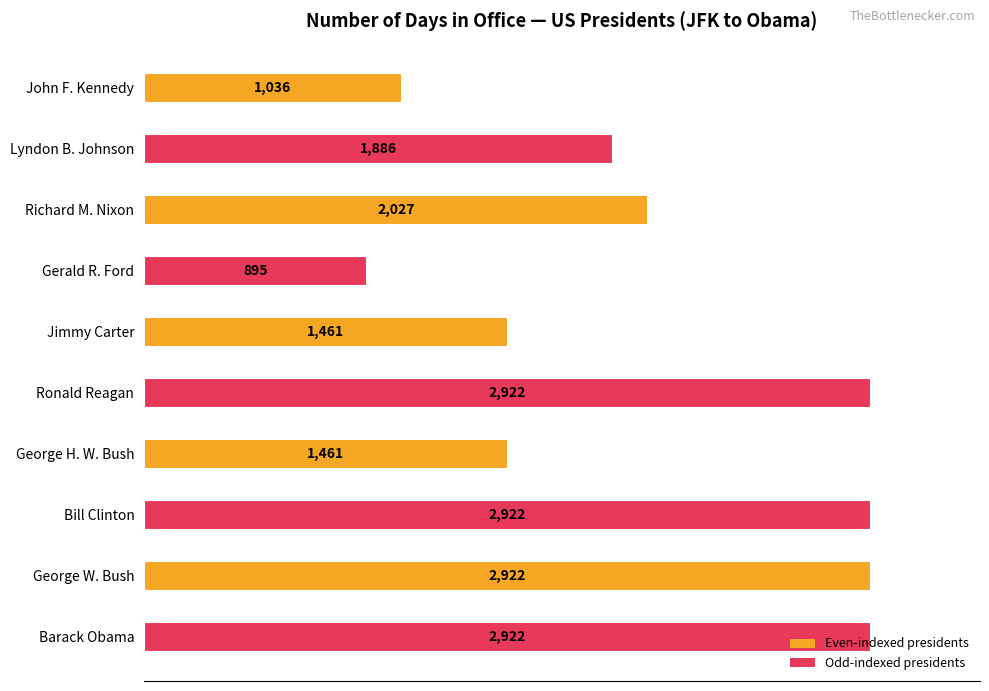

What position from the bottom is John F. Kennedy?

10